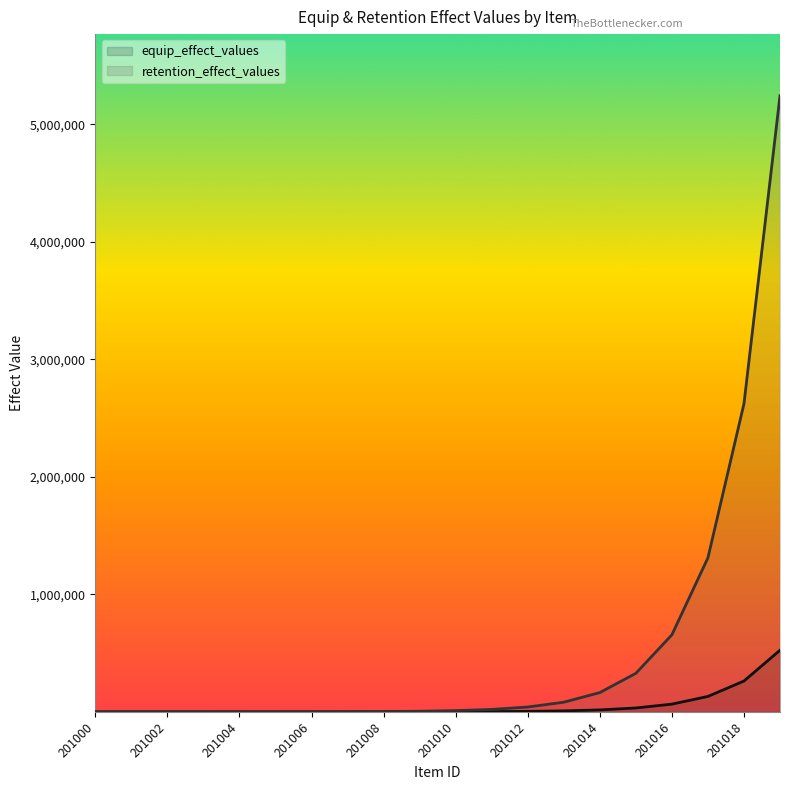

What is the total value across all series at 15?

360448